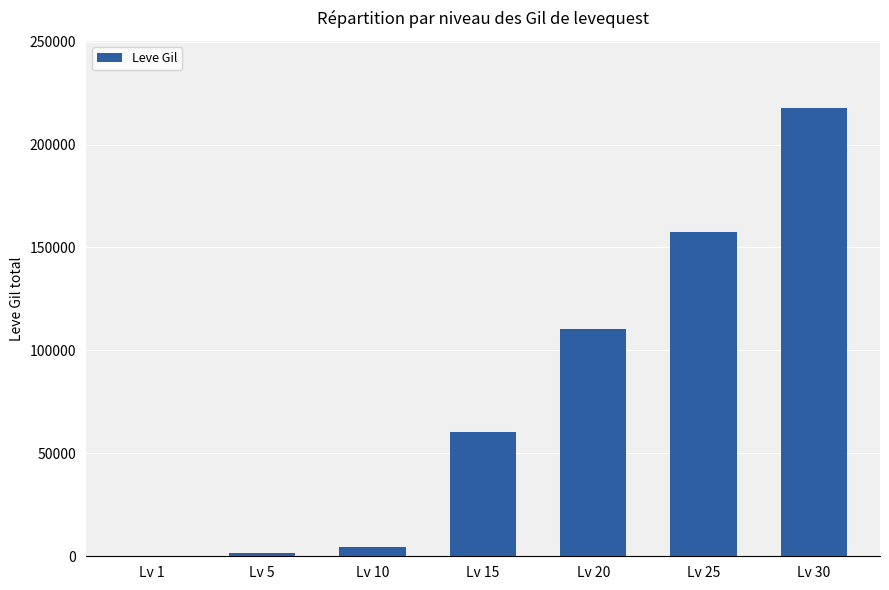

Reading right to left, list all the values displayed in this chart.

217740	157440	110320	60250	4590	1670	353